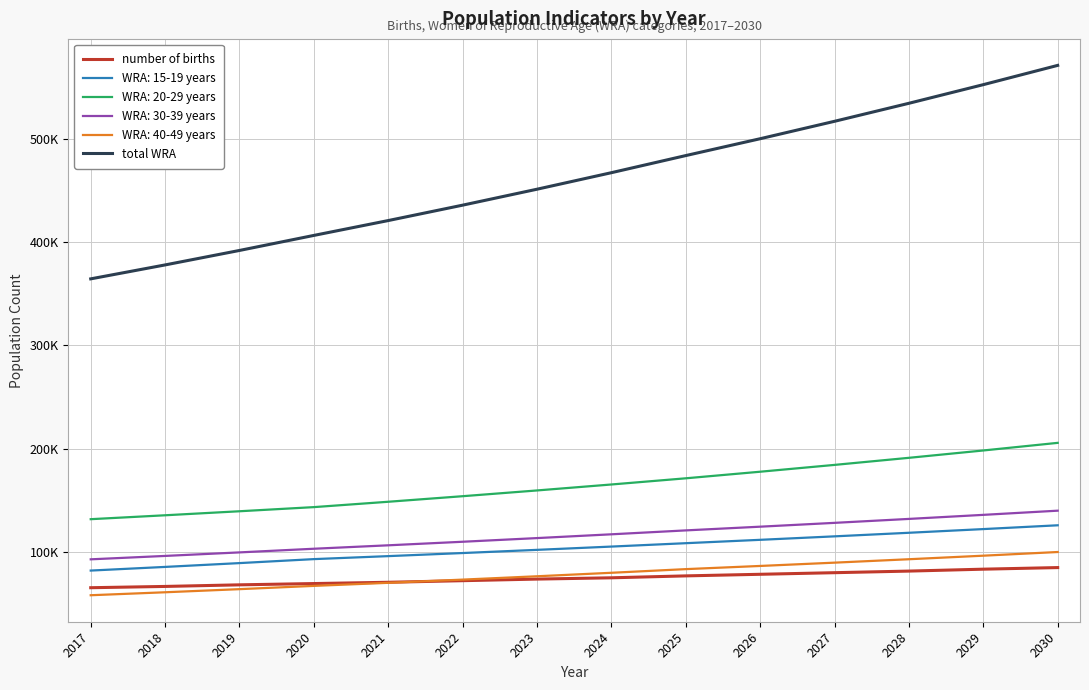

True or false: total WRA and number of births cross at least once.

False